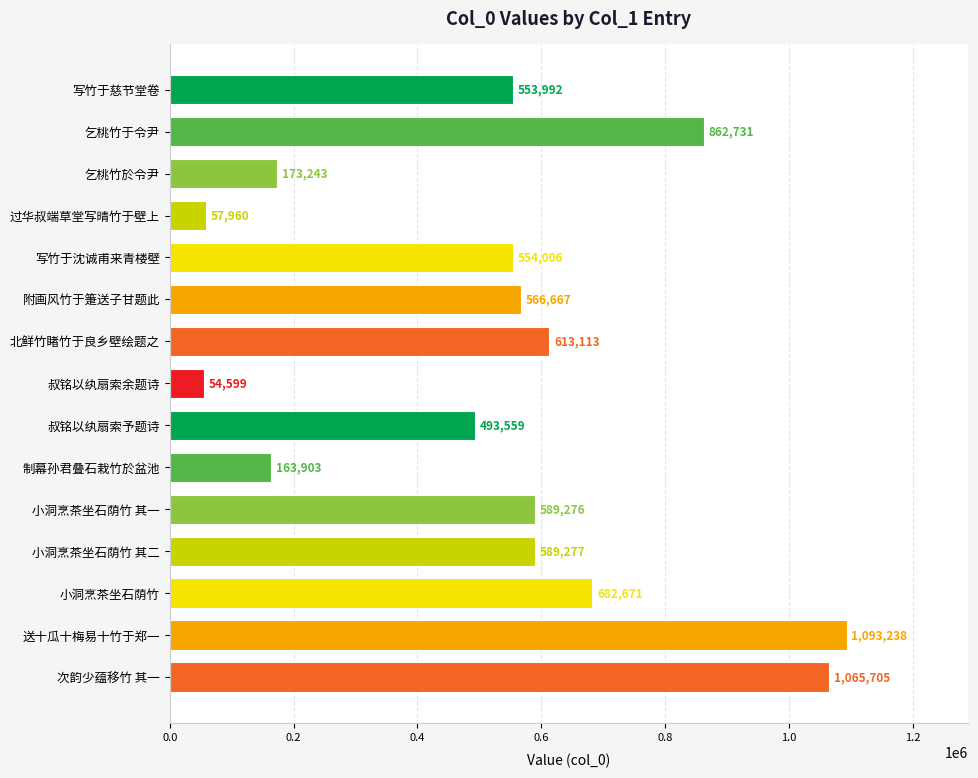

What position from the bottom is 小洞烹茶坐石荫竹 其一?

5